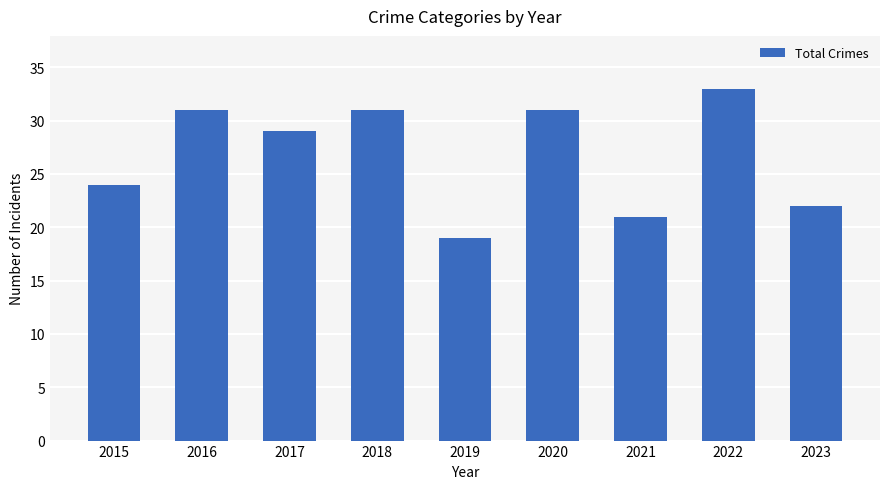

Reading left to right, what are all the values shown in this chart?

24	31	29	31	19	31	21	33	22